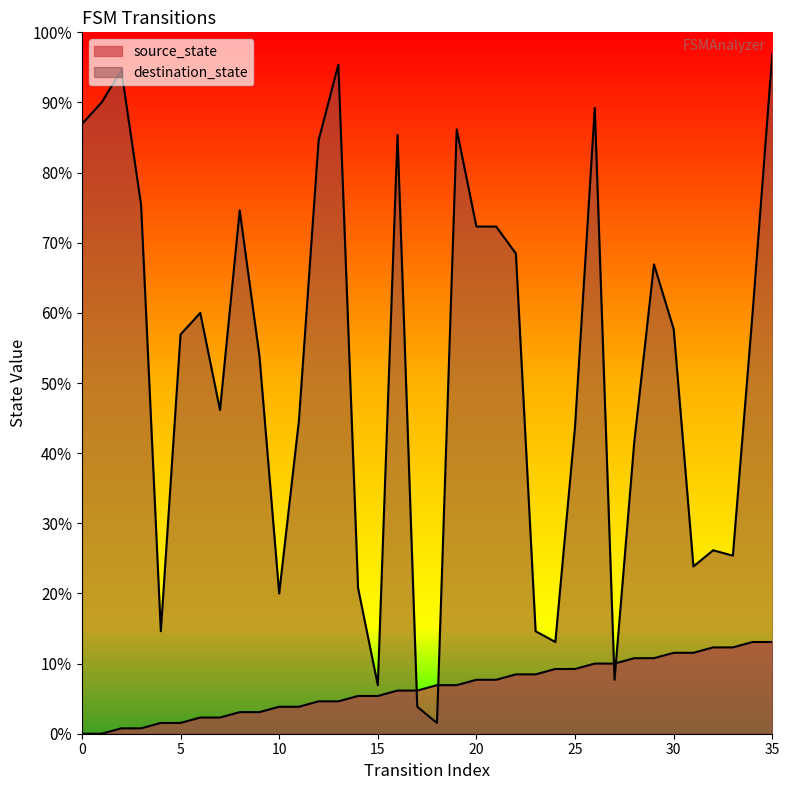

List the labels in order of source_state value, smallest first.

0, 1, 2, 3, 4, 5, 6, 7, 8, 9, 10, 11, 12, 13, 14, 15, 16, 17, 18, 19, 20, 21, 22, 23, 24, 25, 26, 27, 28, 29, 30, 31, 32, 33, 34, 35